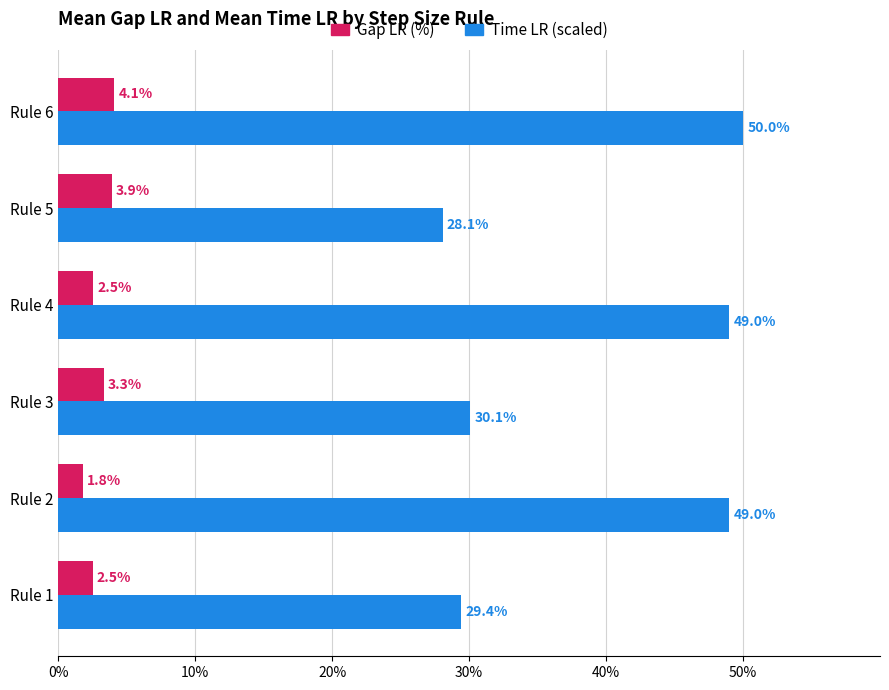

What is the approximate value of Time LR (scaled) at Rule 1?

29.4